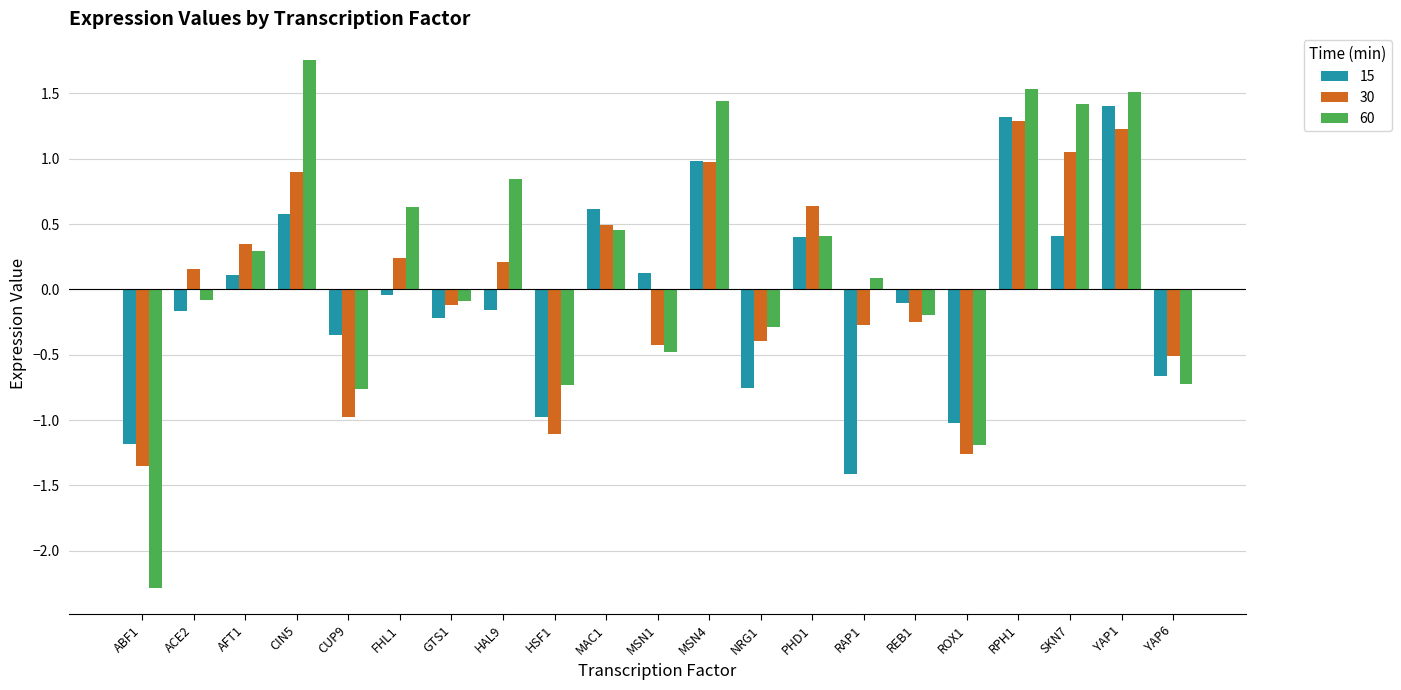

What is the difference between the 60 values at ABF1 and FHL1?

2.9